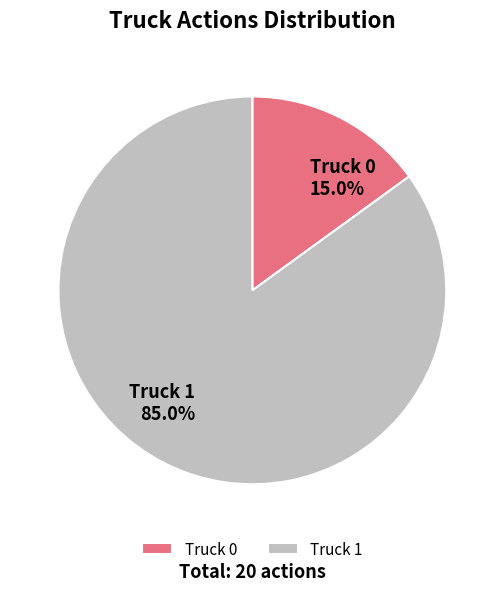

The Truck 0 slice represents 29% of the pie. True or false?

False